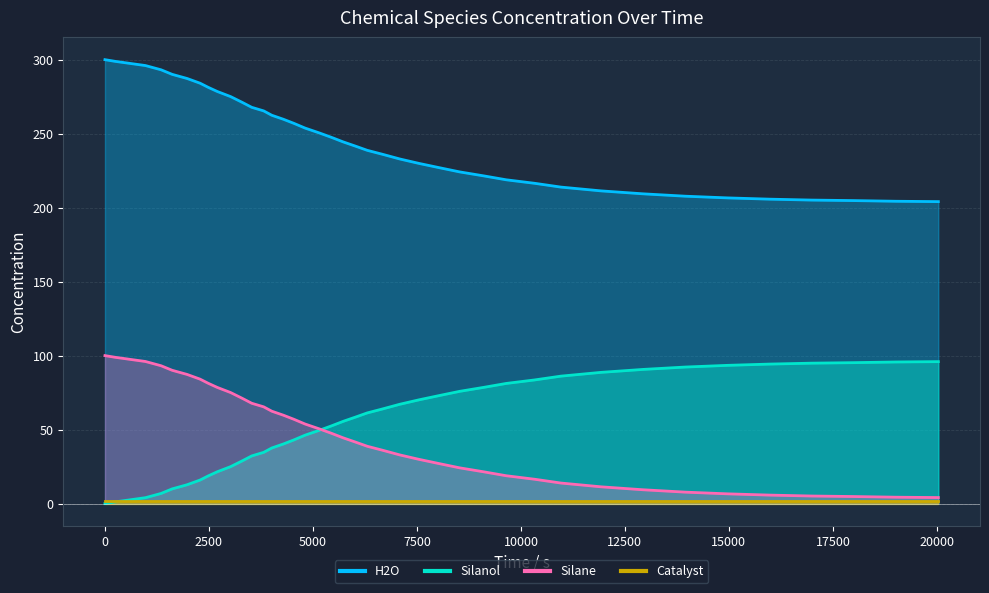

What is the average value of the Silanol series?

245.6